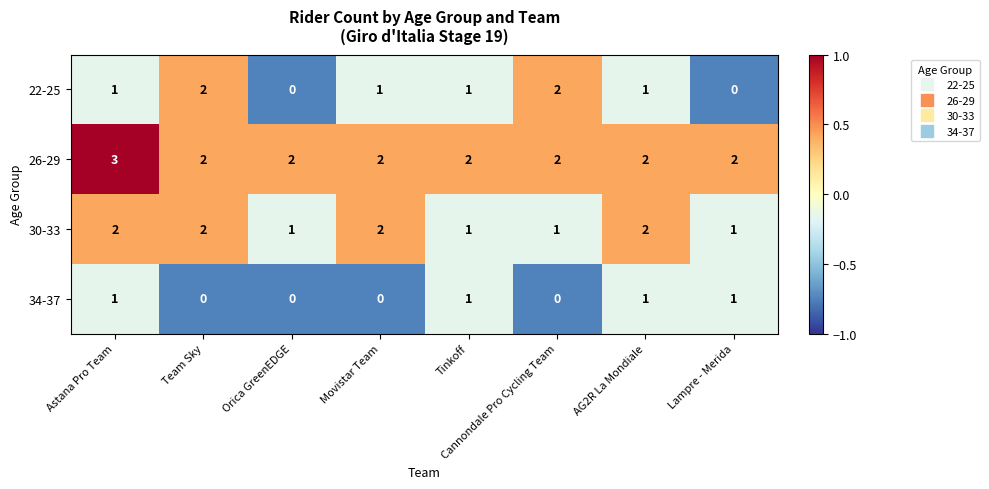

What is the total value across all series at Lampre - Merida?

4